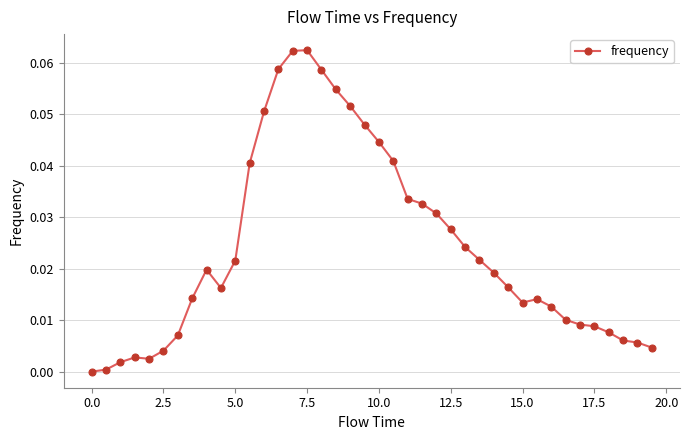

What is the sum of all values?

1.0